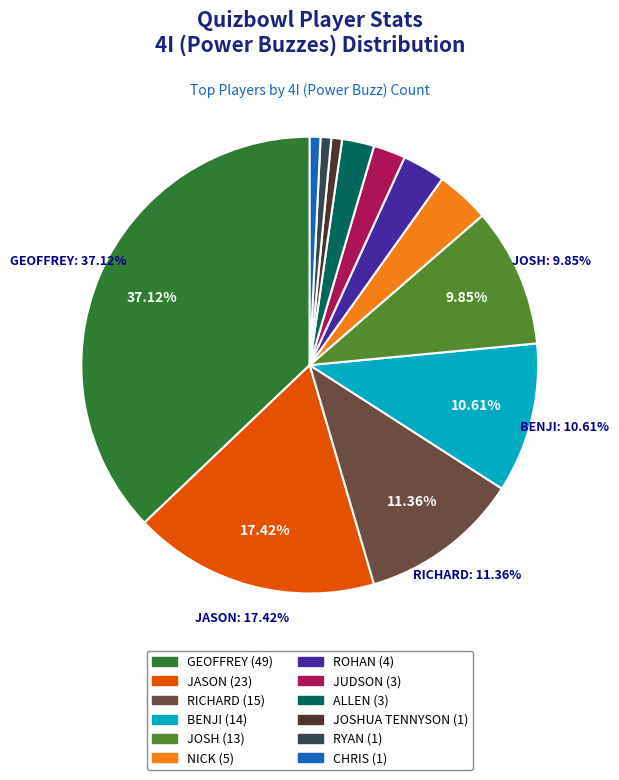

Is there any slice that represents more than half of the pie?

No